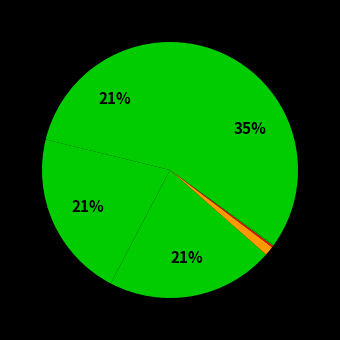

What is the smallest slice in the pie chart?

XGBoost